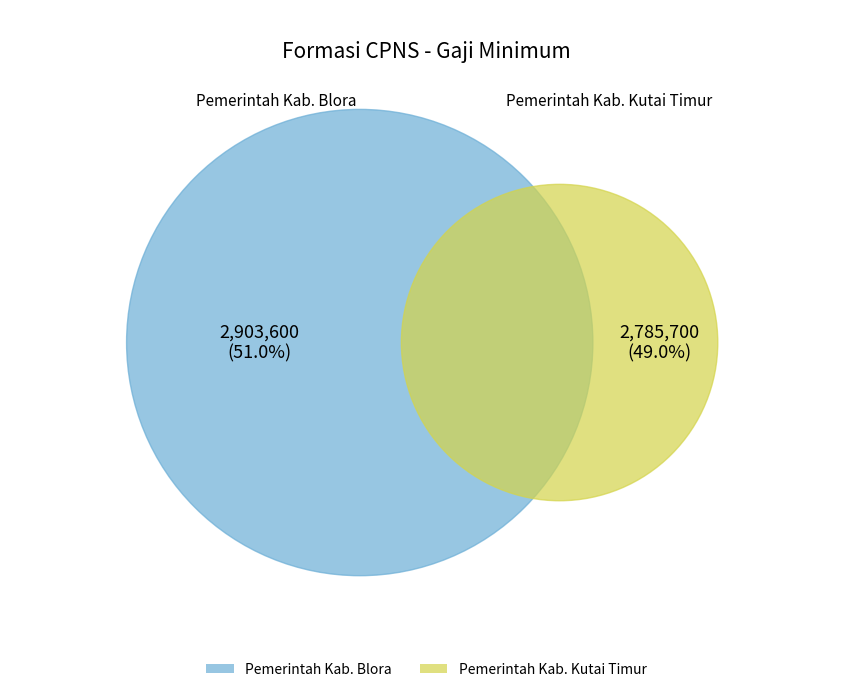

Count the number of slices in the pie.

2